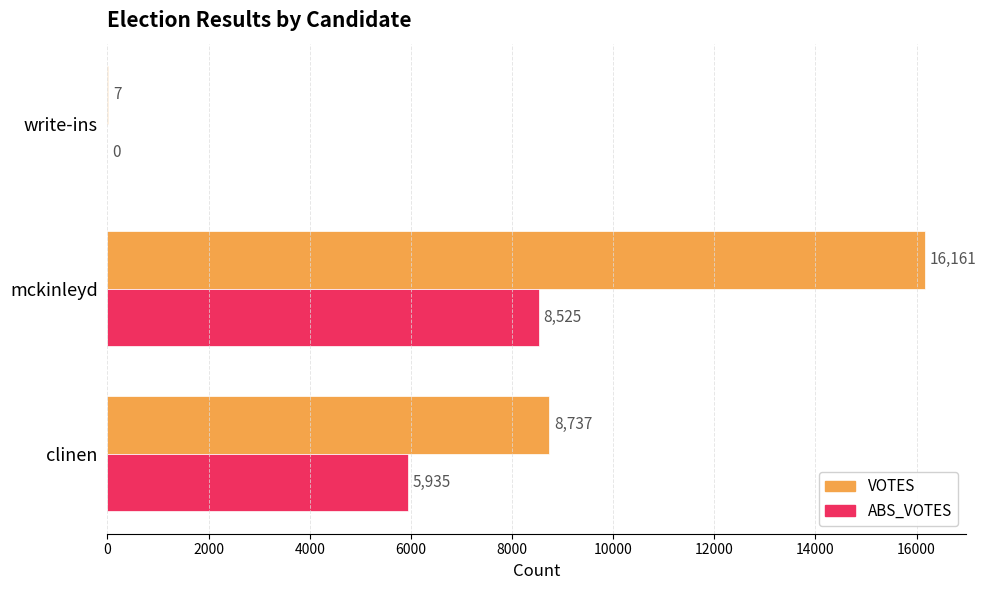

Between clinen and write-ins, which series saw the biggest shift?

VOTES